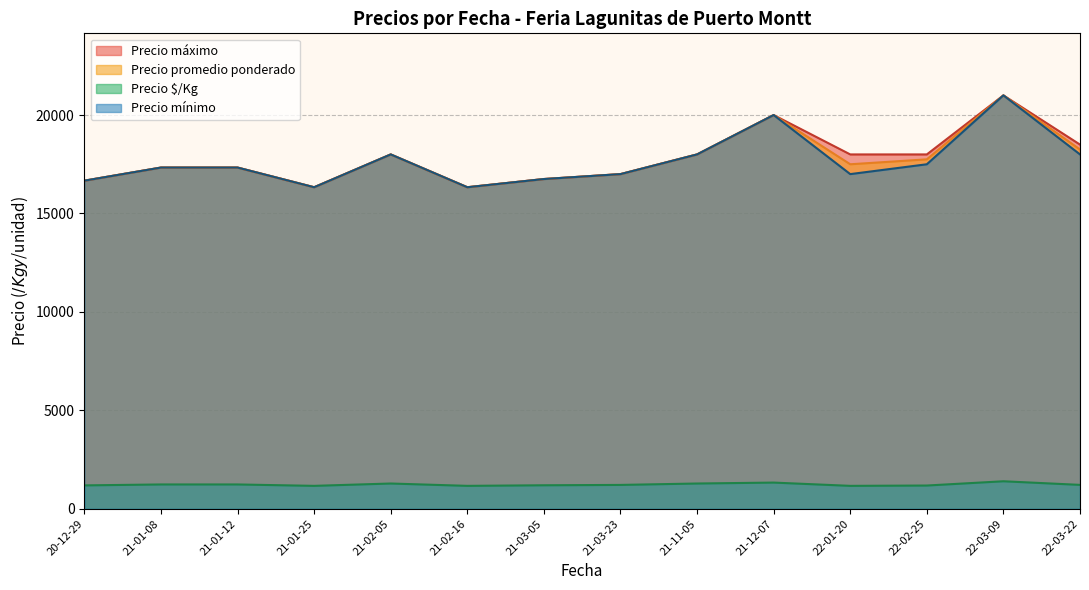

The value of Precio promedio ponderado at 22-02-25 is 27214.7. True or false?

False